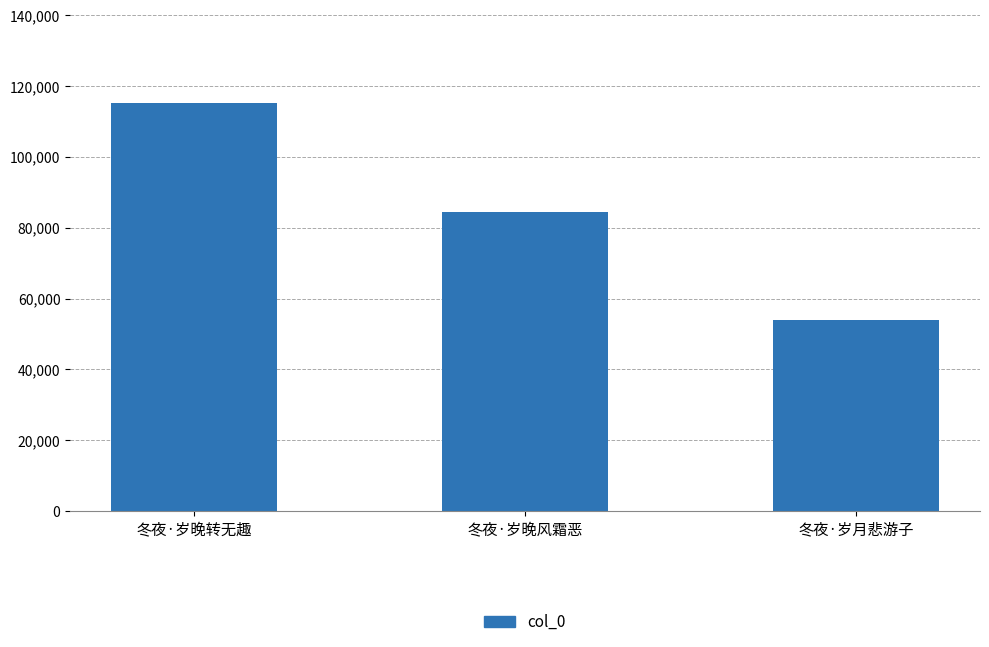

At which category does the chart reach its peak across all series?

冬夜·岁晚转无趣